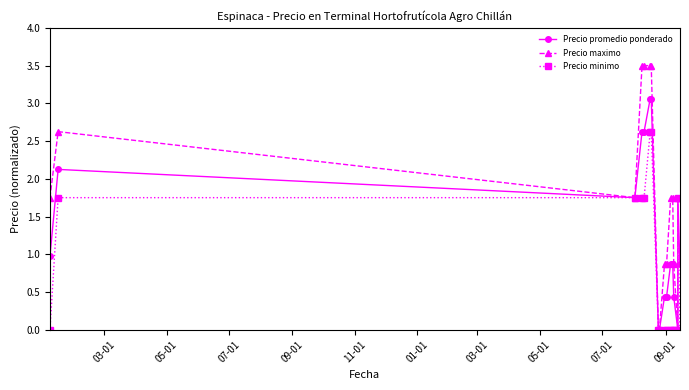

True or false: Precio maximo and Precio minimo cross at least once.

False